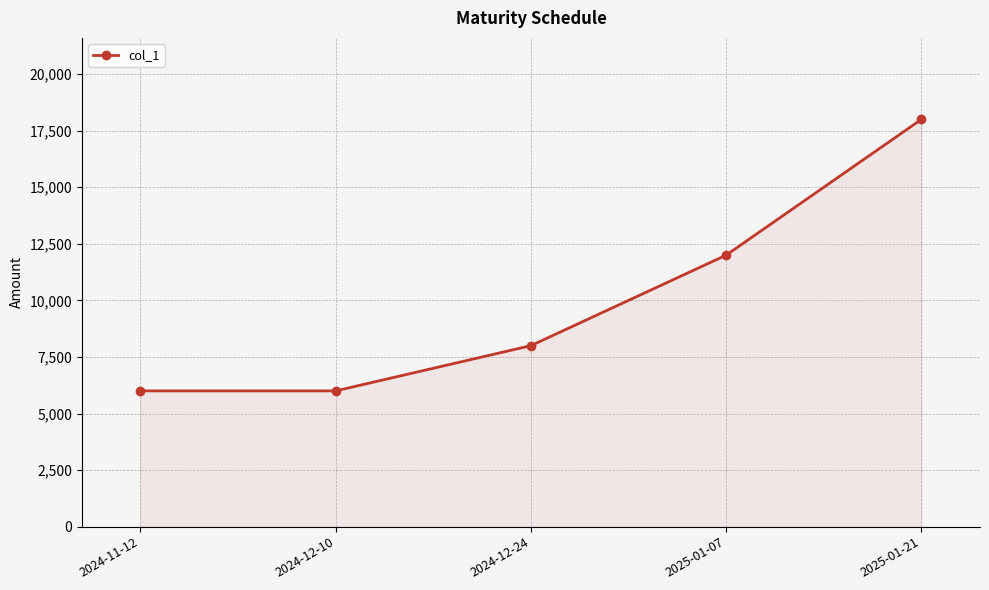

The chart shows a value of 9059 at 2024-11-12. True or false?

False